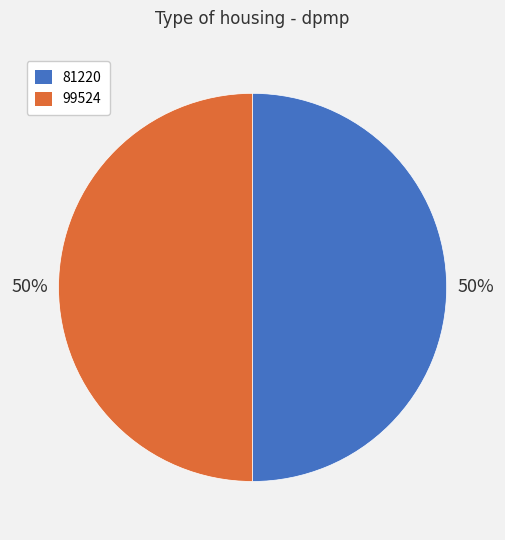

To the nearest percent, what is the combined percentage of 81220 and 99524?

100%